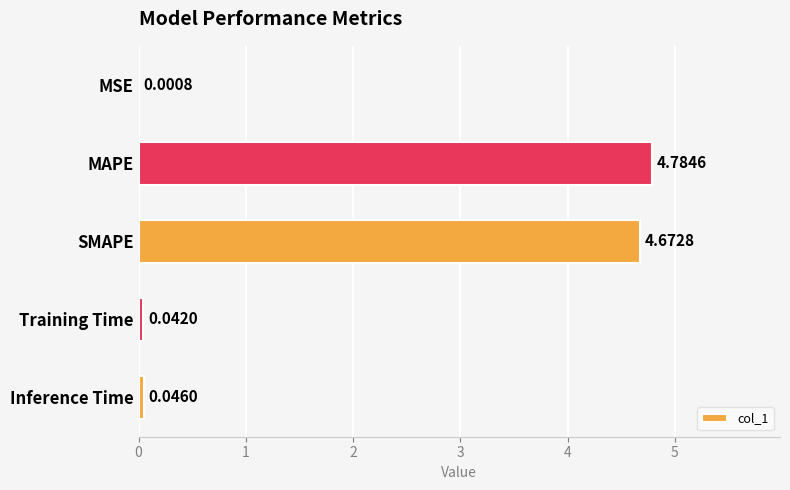

What is the change in value from MAPE to Training Time?

-4.7